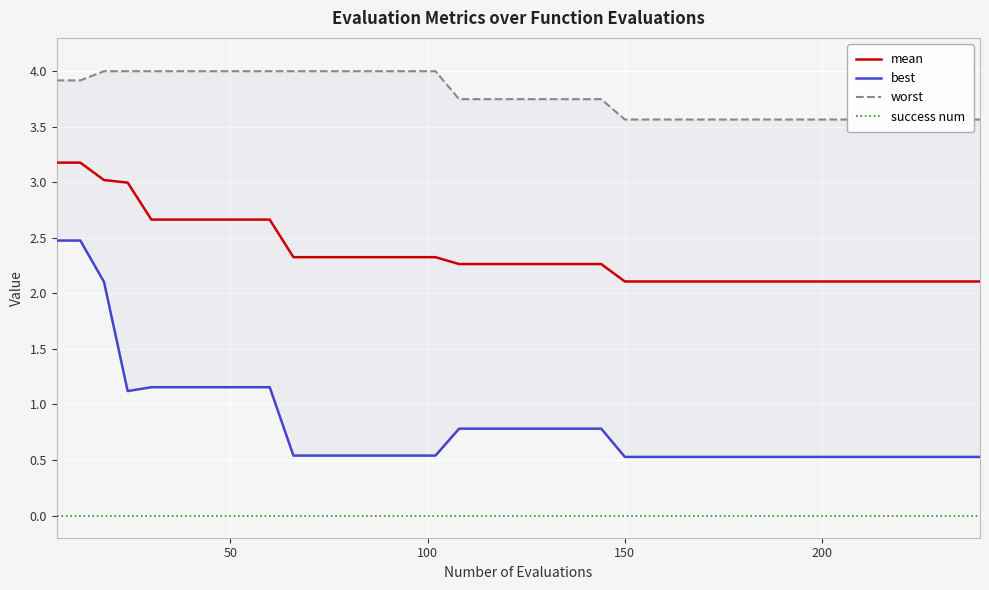

True or false: success num and mean cross at least once.

False